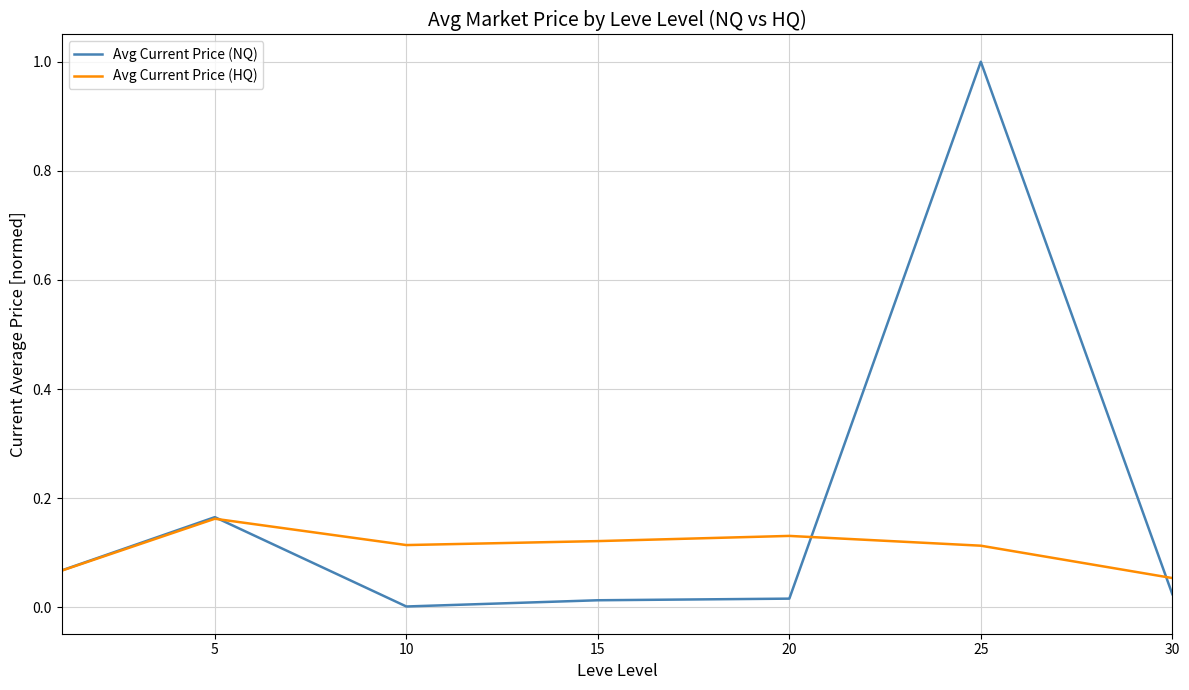

Does the chart have visible grid lines?

Yes